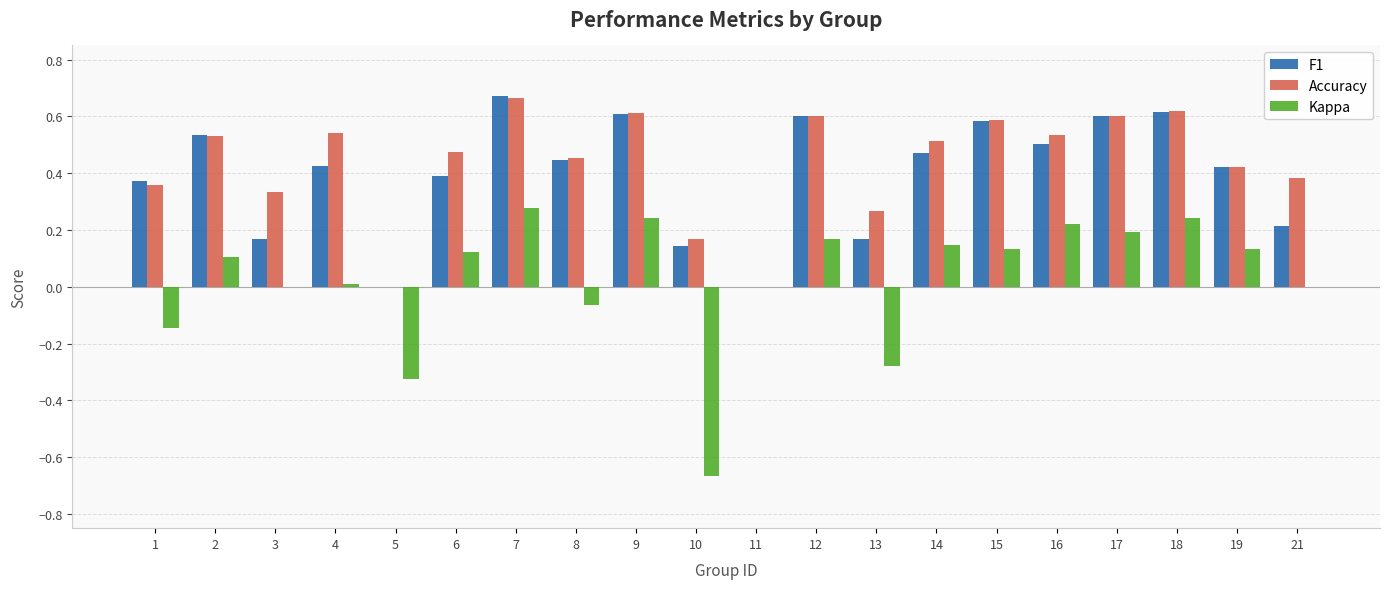

Which series changed the most between 5 and 11?

Kappa